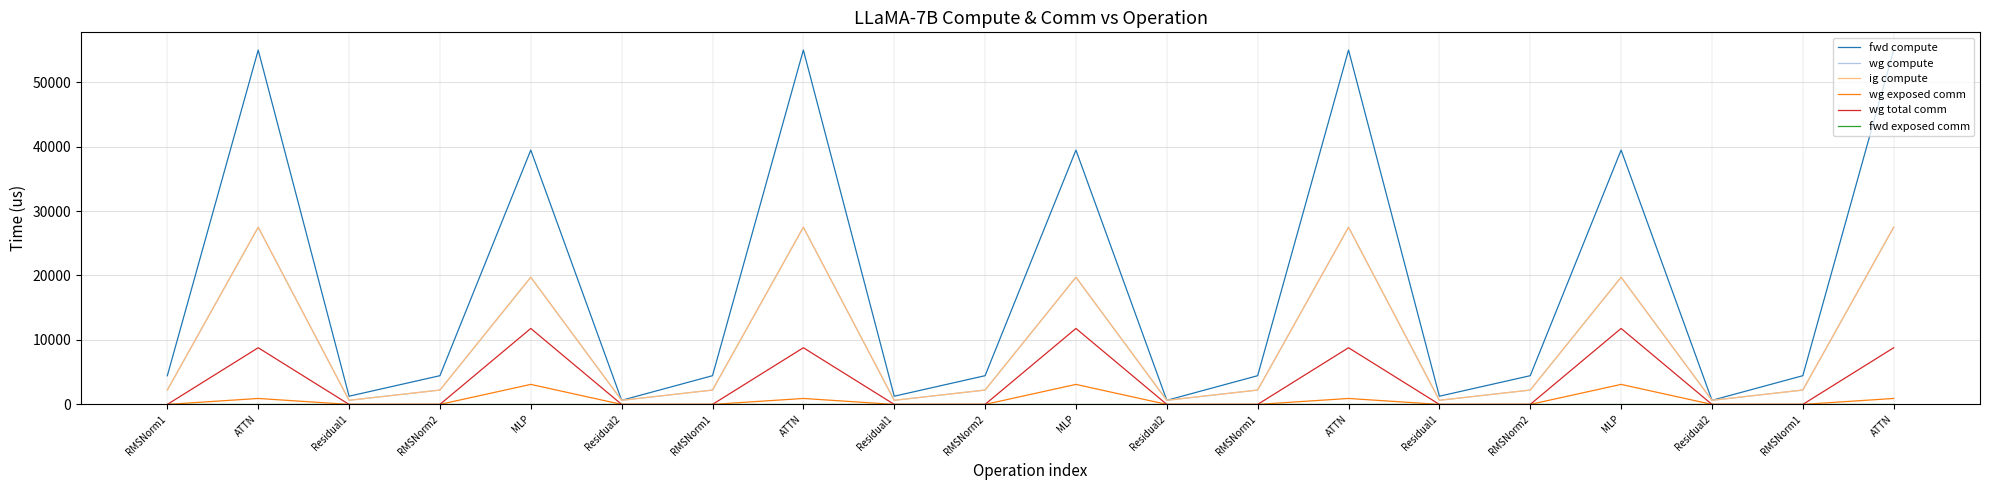

Does the chart have visible grid lines?

Yes